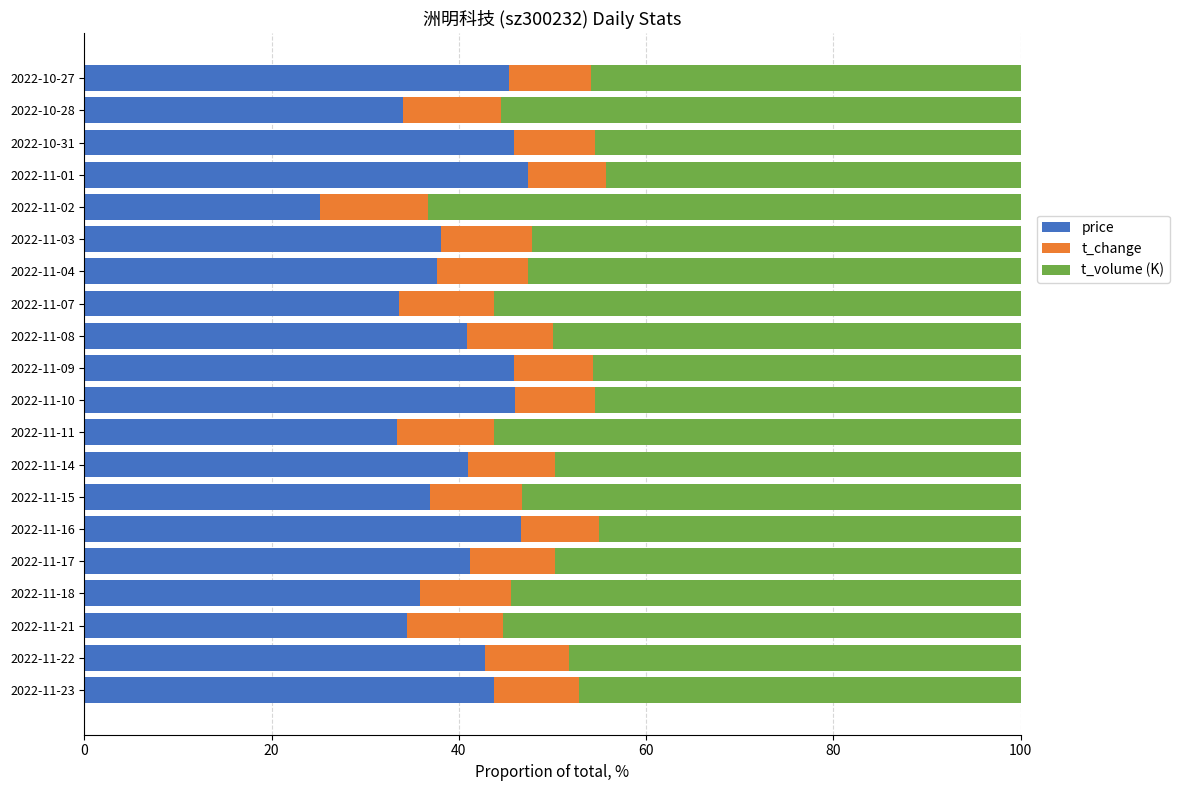

What is the total value across all series at 2022-11-04?

100.0